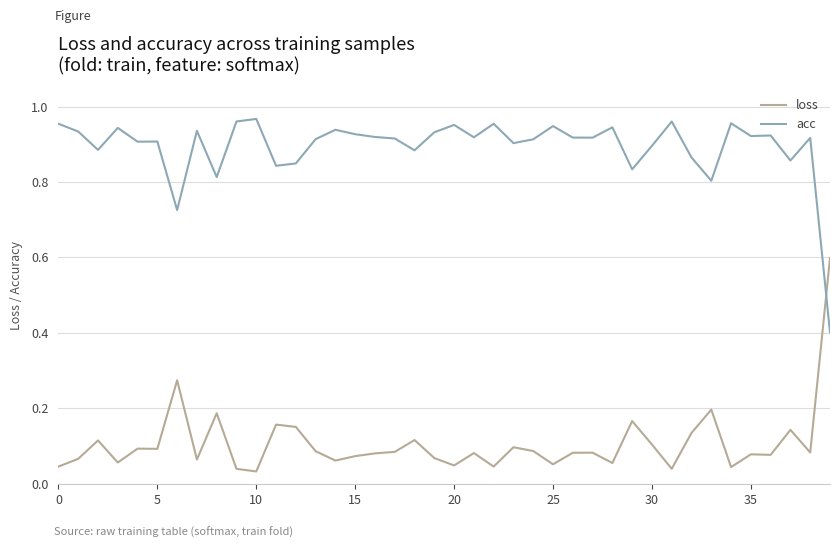

How many lines are shown in the chart?

2